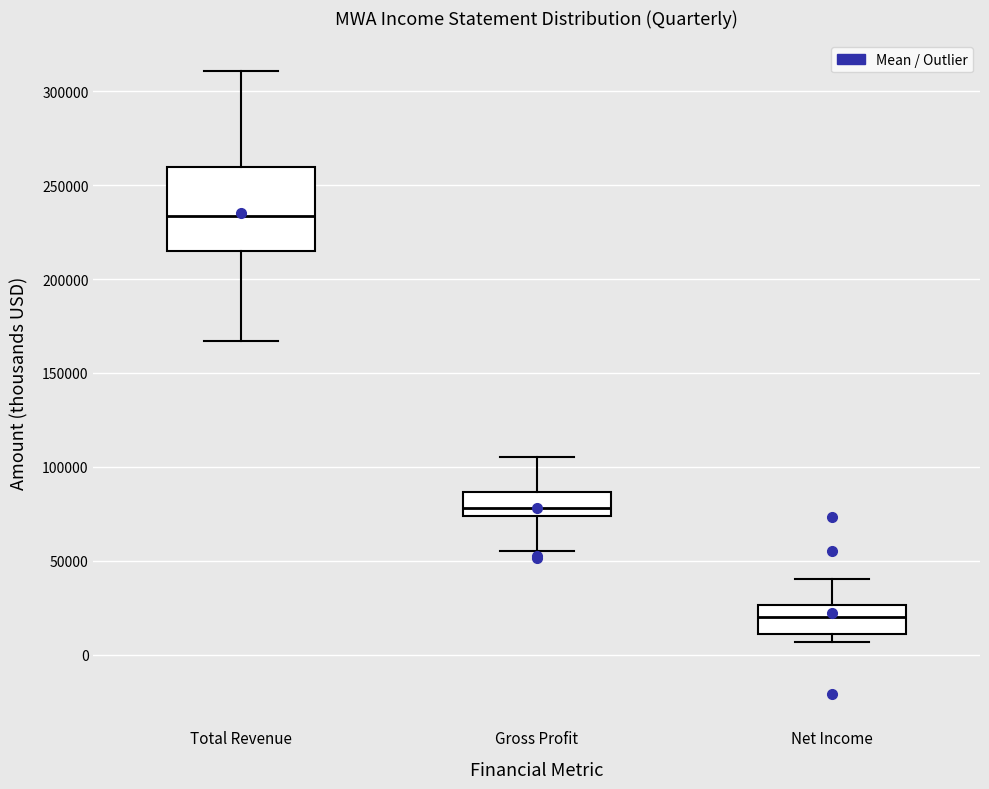

Which box has the lowest median line?

Net Income